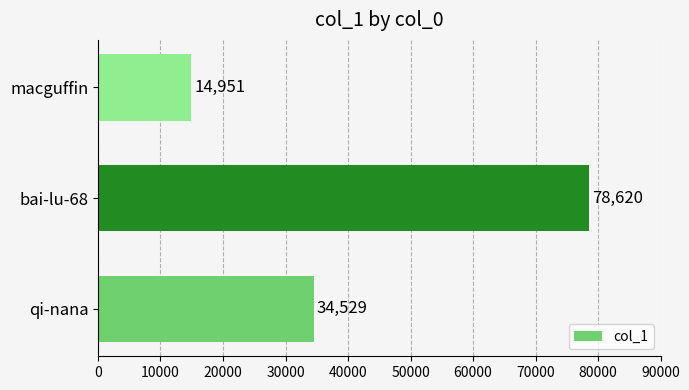

Which category has the highest value across all series?

bai-lu-68